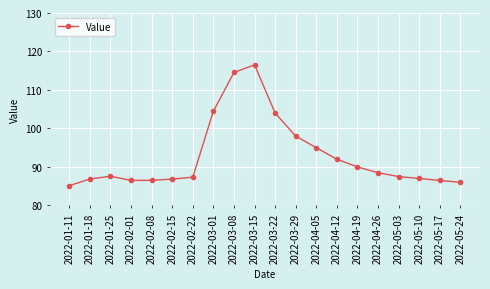

How many data points does each series have?

20